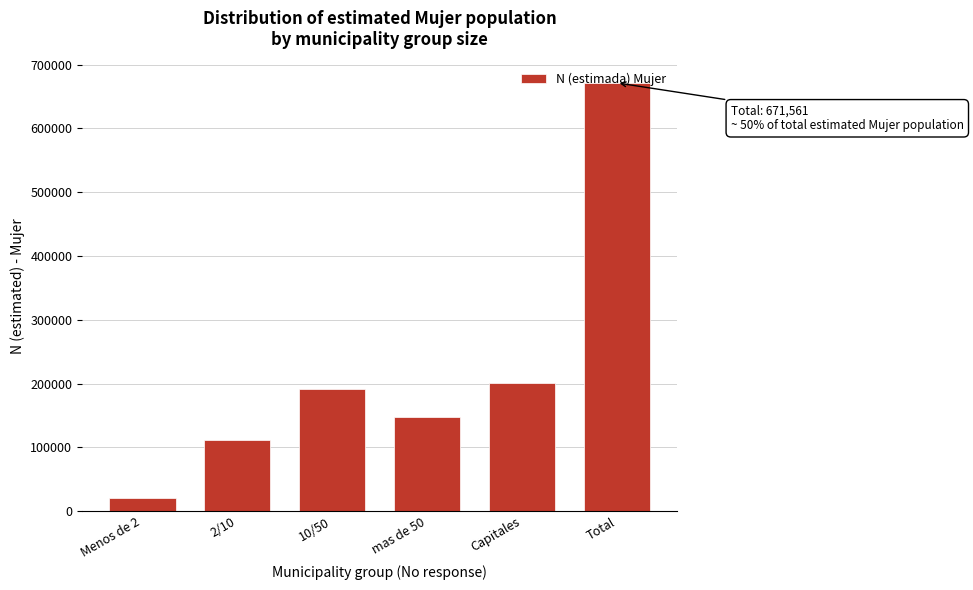

What is the label of the 2nd bar from the left?

2/10